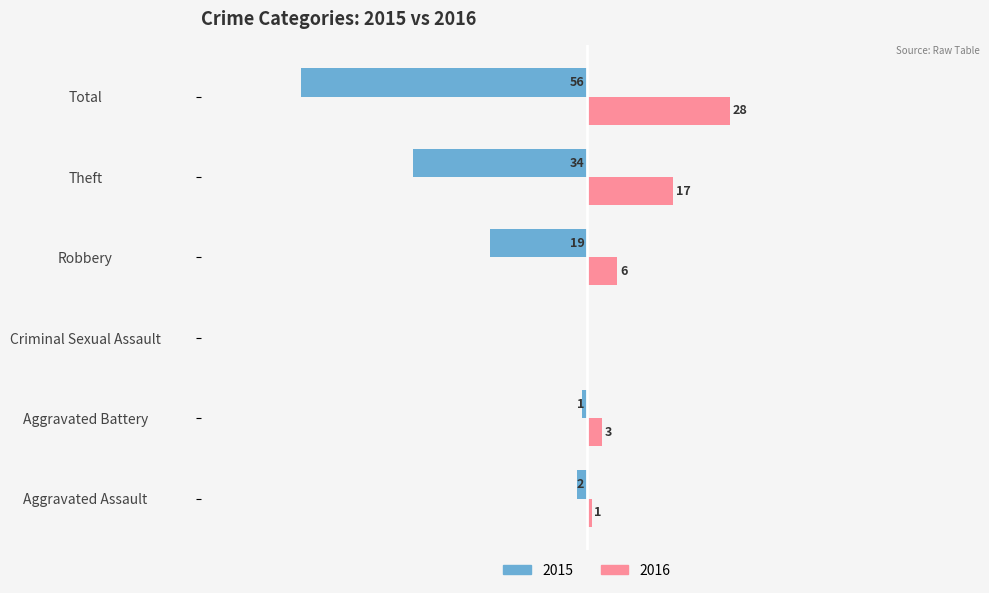

At which category is the sum across all series the highest?

Aggravated Battery